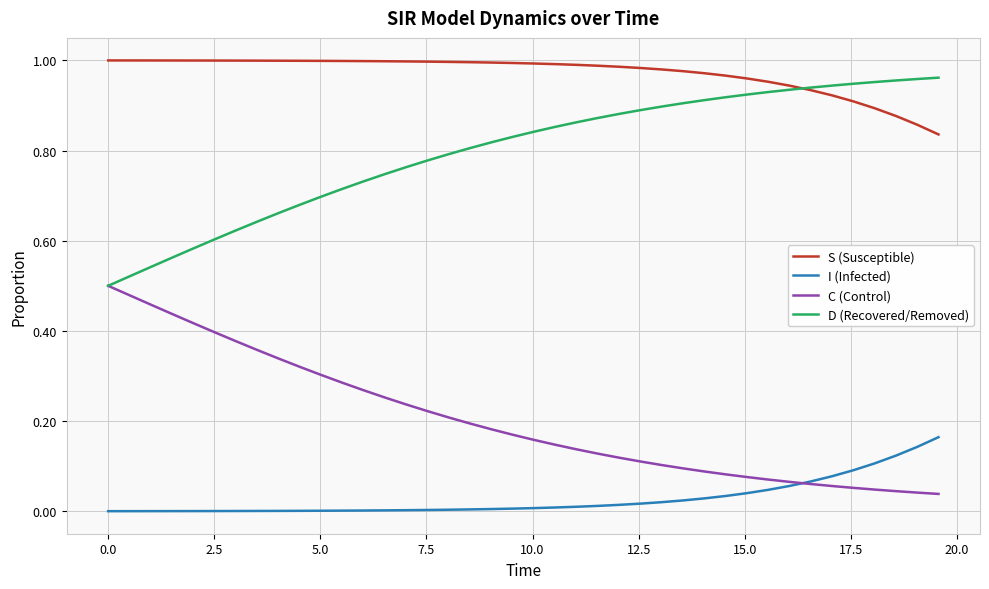

List the series in order of their overall mean, lowest first.

I (Infected), C (Control), D (Recovered/Removed), S (Susceptible)